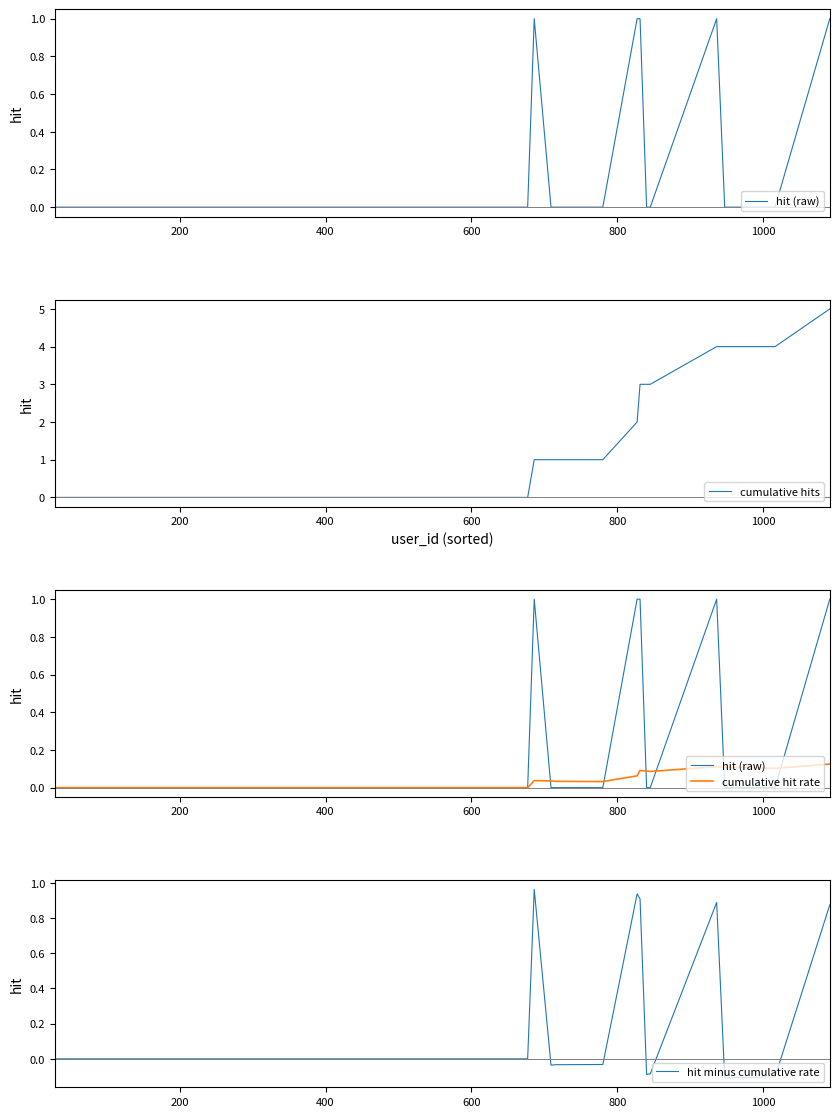

How many values in the hit minus cumulative rate series are below 0?

9